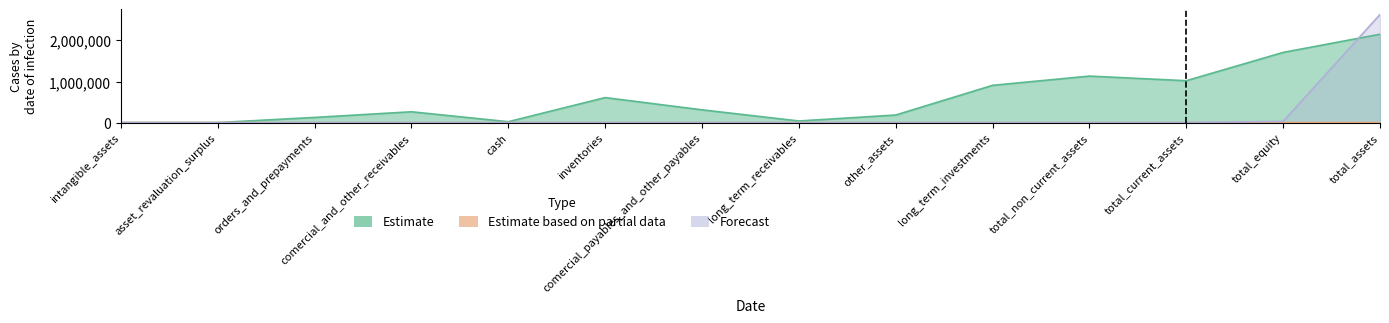

What is the label of the 4th point from the left?

comercial_and_other_receivables